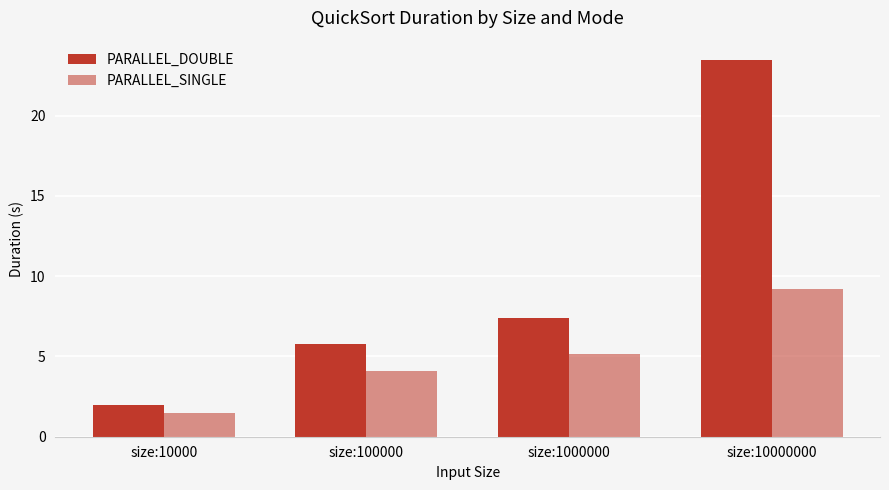

Between size:10000 and size:1000000, which series saw the biggest shift?

PARALLEL_DOUBLE